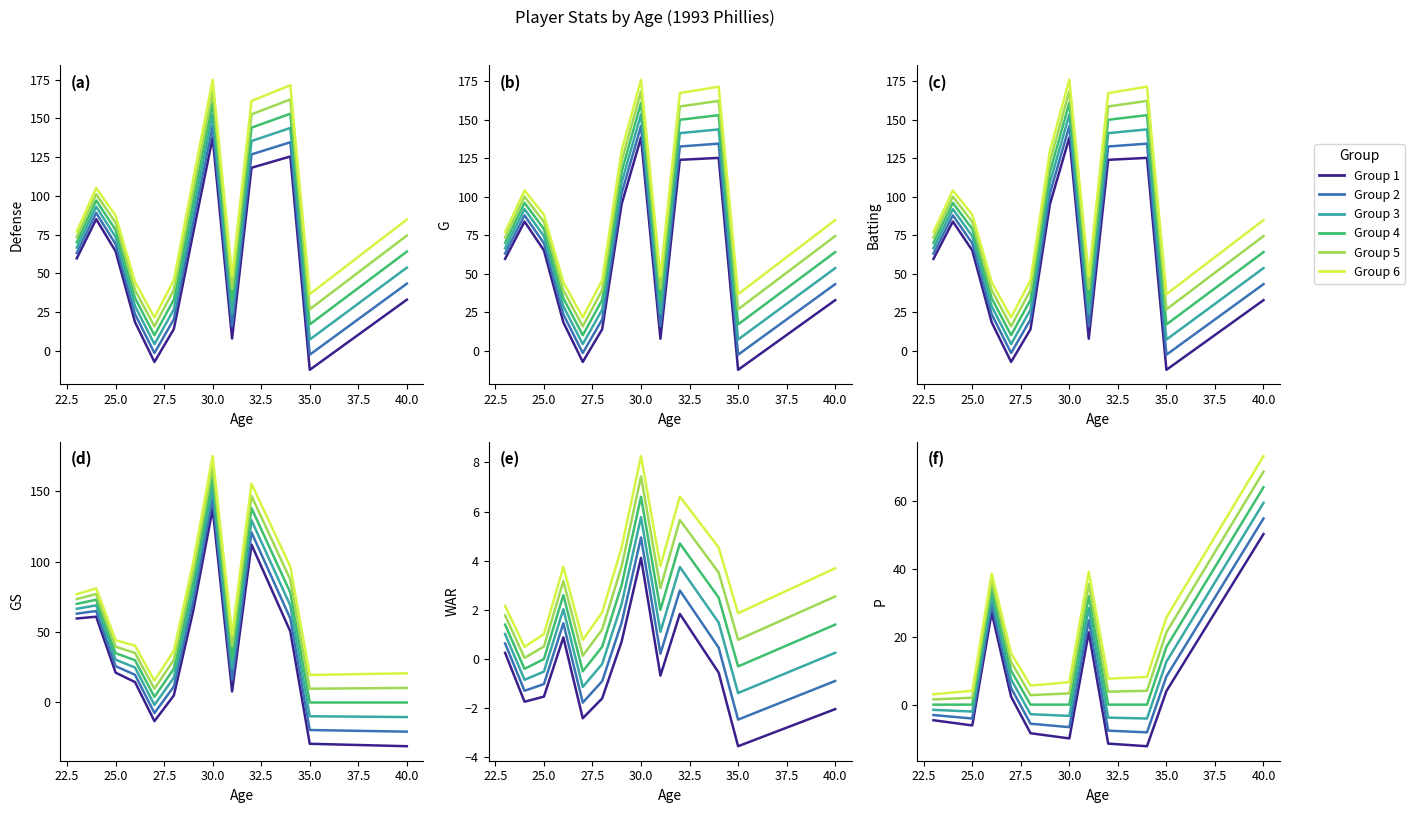

Which series has the largest range (max minus min)?

Group 6